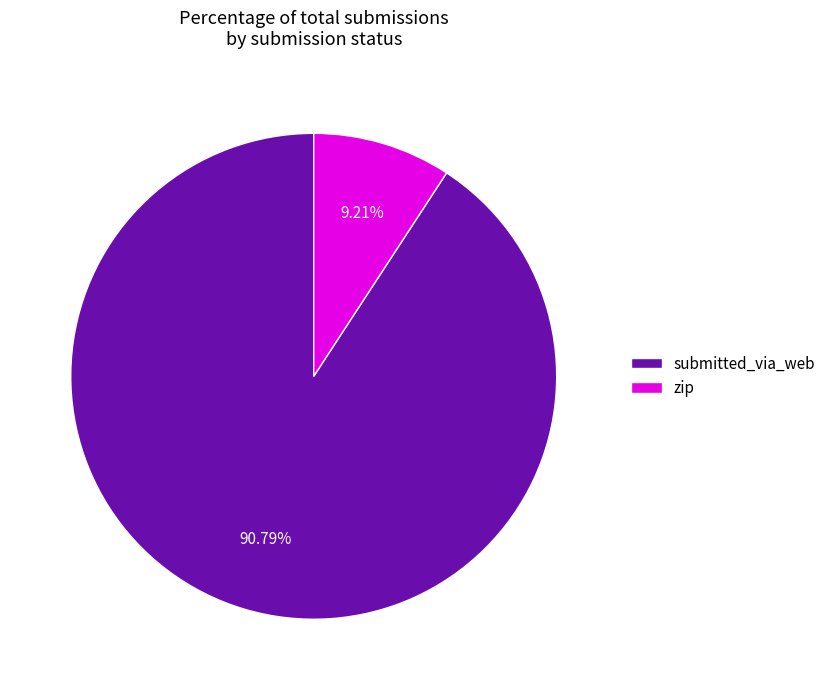

The submitted_via_web slice represents 91% of the pie. True or false?

True